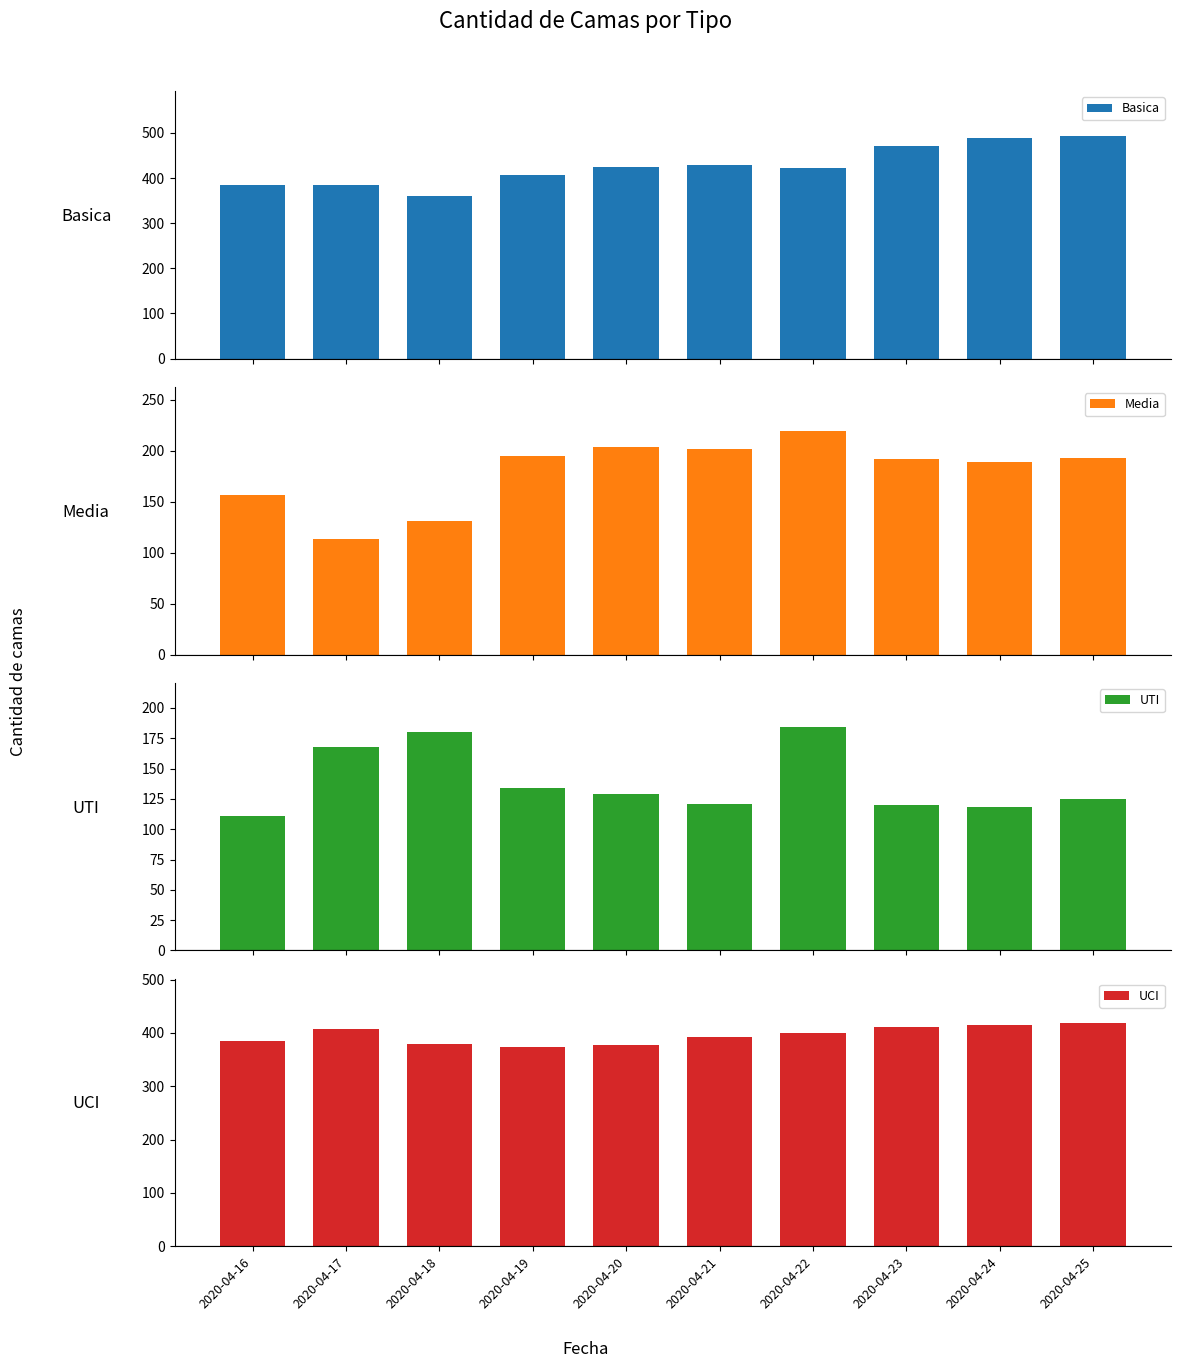

Are the bars horizontal?

No